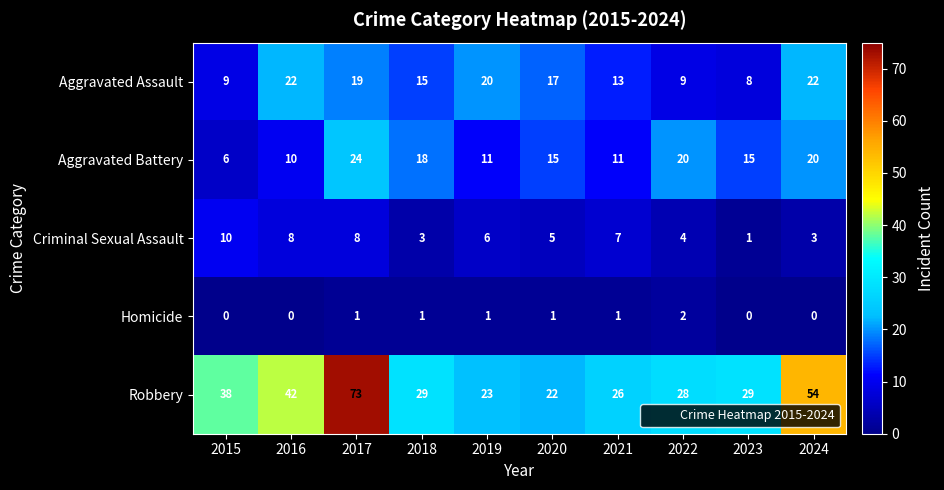

Rank the series at 2016 from lowest to highest value.

Homicide, Criminal Sexual Assault, Aggravated Battery, Aggravated Assault, Robbery